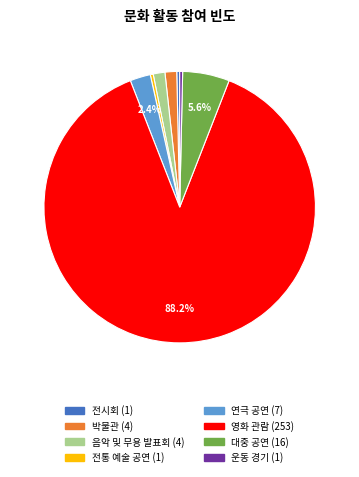

Which slice represents more than half of the pie?

영화 관람